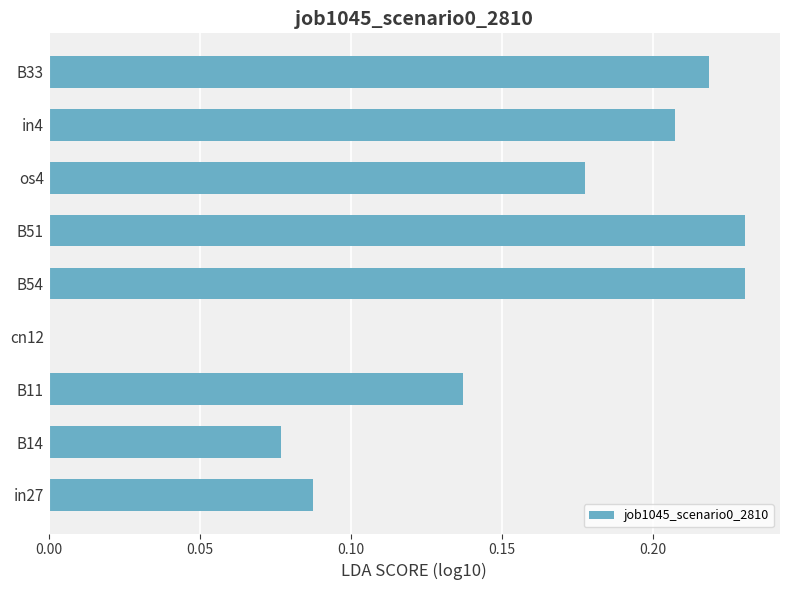

What is the change in value from in27 to B33?

+0.1